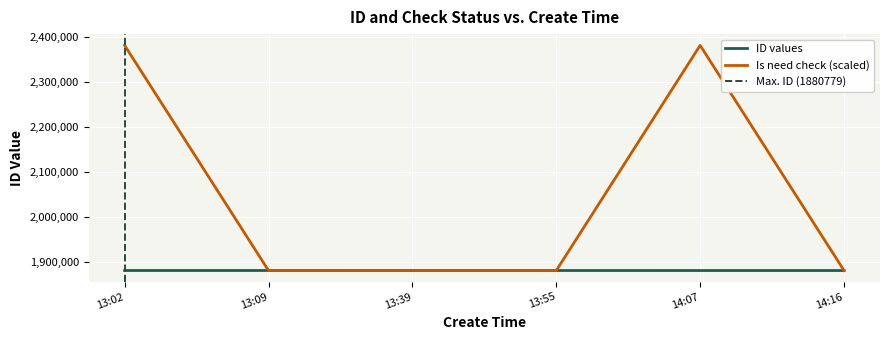

The value of Is need check (scaled) at 13:02 is 3996071. True or false?

False